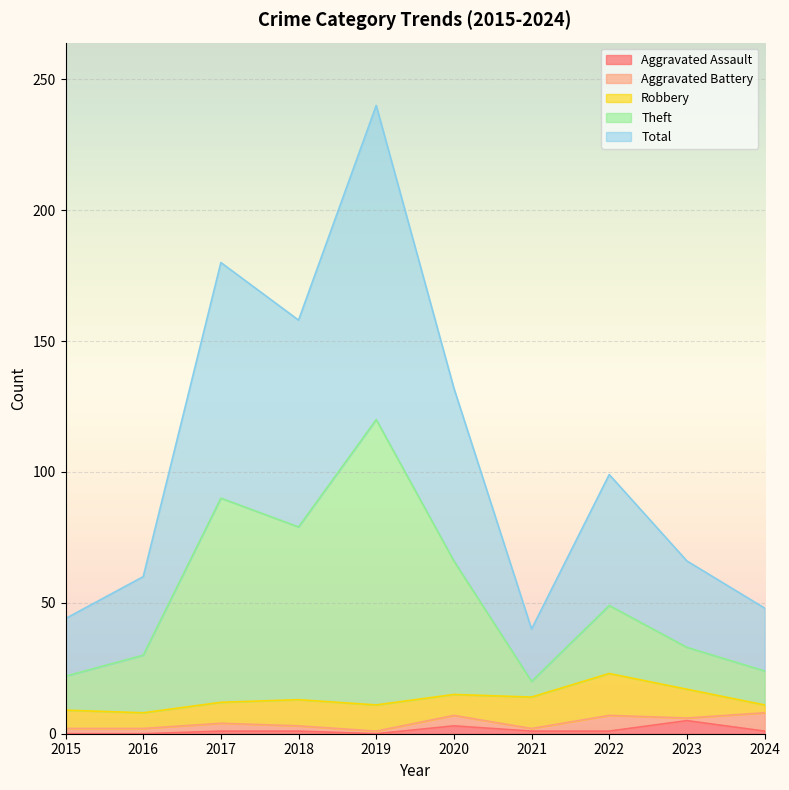

Between 2024 and 2020, which is larger?

2020